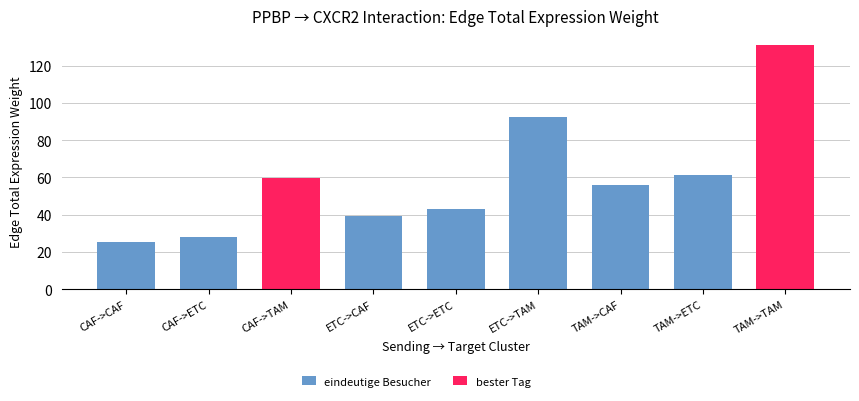

At which category is the sum across all series the highest?

TAM->TAM